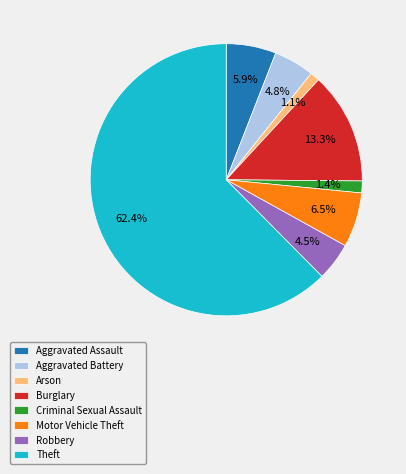

Which slice is the largest?

Theft